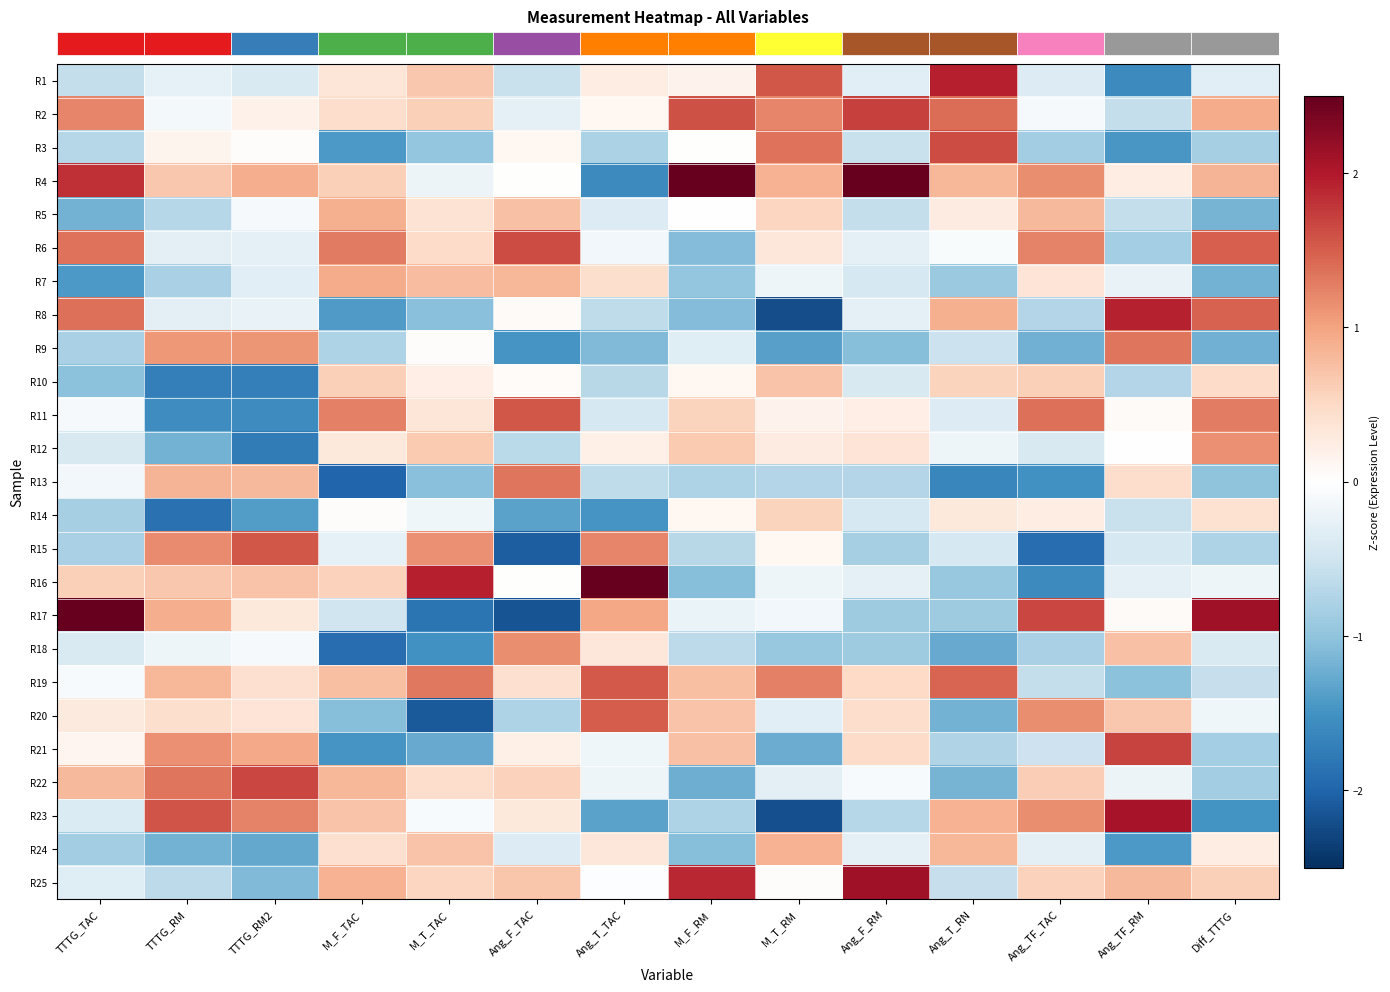

Reading right to left, extract all data points from this chart.

row_0: Diff_TTTG=-0.3	Ang_TF_RM=-1.6	Ang_TF_TAC=-0.4	Ang_T_RN=1.9	Ang_F_RM=-0.3	M_T_RM=1.6	M_F_RM=0.2	Ang_T_TAC=0.2	Ang_F_TAC=-0.5	M_T_TAC=0.7	M_F_TAC=0.3	TTTG_RM2=-0.4	TTTG_RM=-0.3	TTTG_TAC=-0.6
row_1: Diff_TTTG=0.9	Ang_TF_RM=-0.6	Ang_TF_TAC=-0.1	Ang_T_RN=1.4	Ang_F_RM=1.7	M_T_RM=1.2	M_F_RM=1.6	Ang_T_TAC=0.1	Ang_F_TAC=-0.3	M_T_TAC=0.6	M_F_TAC=0.5	TTTG_RM2=0.2	TTTG_RM=-0.1	TTTG_TAC=1.2
row_2: Diff_TTTG=-0.8	Ang_TF_RM=-1.5	Ang_TF_TAC=-0.9	Ang_T_RN=1.6	Ang_F_RM=-0.6	M_T_RM=1.4	M_F_RM=0.0	Ang_T_TAC=-0.8	Ang_F_TAC=0.1	M_T_TAC=-1.0	M_F_TAC=-1.4	TTTG_RM2=0.0	TTTG_RM=0.2	TTTG_TAC=-0.7
row_3: Diff_TTTG=0.8	Ang_TF_RM=0.2	Ang_TF_TAC=1.2	Ang_T_RN=0.8	Ang_F_RM=3.3	M_T_RM=0.9	M_F_RM=2.7	Ang_T_TAC=-1.6	Ang_F_TAC=0.0	M_T_TAC=-0.2	M_F_TAC=0.6	TTTG_RM2=0.9	TTTG_RM=0.7	TTTG_TAC=1.8
row_4: Diff_TTTG=-1.2	Ang_TF_RM=-0.6	Ang_TF_TAC=0.8	Ang_T_RN=0.3	Ang_F_RM=-0.6	M_T_RM=0.5	M_F_RM=-0.0	Ang_T_TAC=-0.4	Ang_F_TAC=0.7	M_T_TAC=0.4	M_F_TAC=0.9	TTTG_RM2=-0.1	TTTG_RM=-0.7	TTTG_TAC=-1.2
row_5: Diff_TTTG=1.5	Ang_TF_RM=-0.9	Ang_TF_TAC=1.2	Ang_T_RN=-0.1	Ang_F_RM=-0.3	M_T_RM=0.3	M_F_RM=-1.1	Ang_T_TAC=-0.1	Ang_F_TAC=1.6	M_T_TAC=0.5	M_F_TAC=1.3	TTTG_RM2=-0.3	TTTG_RM=-0.3	TTTG_TAC=1.4
row_6: Diff_TTTG=-1.2	Ang_TF_RM=-0.2	Ang_TF_TAC=0.4	Ang_T_RN=-0.9	Ang_F_RM=-0.4	M_T_RM=-0.2	M_F_RM=-1.0	Ang_T_TAC=0.4	Ang_F_TAC=0.8	M_T_TAC=0.8	M_F_TAC=0.9	TTTG_RM2=-0.3	TTTG_RM=-0.8	TTTG_TAC=-1.4
row_7: Diff_TTTG=1.5	Ang_TF_RM=1.9	Ang_TF_TAC=-0.7	Ang_T_RN=0.9	Ang_F_RM=-0.3	M_T_RM=-2.2	M_F_RM=-1.1	Ang_T_TAC=-0.6	Ang_F_TAC=0.1	M_T_TAC=-1.0	M_F_TAC=-1.4	TTTG_RM2=-0.2	TTTG_RM=-0.3	TTTG_TAC=1.4
row_8: Diff_TTTG=-1.2	Ang_TF_RM=1.3	Ang_TF_TAC=-1.2	Ang_T_RN=-0.5	Ang_F_RM=-1.1	M_T_RM=-1.4	M_F_RM=-0.3	Ang_T_TAC=-1.1	Ang_F_TAC=-1.5	M_T_TAC=0.0	M_F_TAC=-0.8	TTTG_RM2=1.1	TTTG_RM=1.1	TTTG_TAC=-0.8
row_9: Diff_TTTG=0.5	Ang_TF_RM=-0.7	Ang_TF_TAC=0.6	Ang_T_RN=0.6	Ang_F_RM=-0.4	M_T_RM=0.7	M_F_RM=0.1	Ang_T_TAC=-0.7	Ang_F_TAC=0.0	M_T_TAC=0.2	M_F_TAC=0.6	TTTG_RM2=-1.7	TTTG_RM=-1.7	TTTG_TAC=-1.0
row_10: Diff_TTTG=1.3	Ang_TF_RM=0.1	Ang_TF_TAC=1.4	Ang_T_RN=-0.4	Ang_F_RM=0.2	M_T_RM=0.2	M_F_RM=0.6	Ang_T_TAC=-0.4	Ang_F_TAC=1.5	M_T_TAC=0.3	M_F_TAC=1.3	TTTG_RM2=-1.6	TTTG_RM=-1.6	TTTG_TAC=-0.1
row_11: Diff_TTTG=1.1	Ang_TF_RM=-0.0	Ang_TF_TAC=-0.4	Ang_T_RN=-0.2	Ang_F_RM=0.4	M_T_RM=0.3	M_F_RM=0.6	Ang_T_TAC=0.2	Ang_F_TAC=-0.7	M_T_TAC=0.6	M_F_TAC=0.3	TTTG_RM2=-1.8	TTTG_RM=-1.2	TTTG_TAC=-0.4
row_12: Diff_TTTG=-1.0	Ang_TF_RM=0.4	Ang_TF_TAC=-1.5	Ang_T_RN=-1.6	Ang_F_RM=-0.7	M_T_RM=-0.7	M_F_RM=-0.8	Ang_T_TAC=-0.6	Ang_F_TAC=1.3	M_T_TAC=-1.0	M_F_TAC=-2.0	TTTG_RM2=0.8	TTTG_RM=0.9	TTTG_TAC=-0.1
row_13: Diff_TTTG=0.4	Ang_TF_RM=-0.6	Ang_TF_TAC=0.2	Ang_T_RN=0.3	Ang_F_RM=-0.4	M_T_RM=0.6	M_F_RM=0.1	Ang_T_TAC=-1.5	Ang_F_TAC=-1.3	M_T_TAC=-0.2	M_F_TAC=0.0	TTTG_RM2=-1.4	TTTG_RM=-1.9	TTTG_TAC=-0.8
row_14: Diff_TTTG=-0.8	Ang_TF_RM=-0.4	Ang_TF_TAC=-1.9	Ang_T_RN=-0.4	Ang_F_RM=-0.8	M_T_RM=0.1	M_F_RM=-0.7	Ang_T_TAC=1.2	Ang_F_TAC=-2.1	M_T_TAC=1.1	M_F_TAC=-0.3	TTTG_RM2=1.6	TTTG_RM=1.2	TTTG_TAC=-0.8
row_15: Diff_TTTG=-0.2	Ang_TF_RM=-0.3	Ang_TF_TAC=-1.6	Ang_T_RN=-0.9	Ang_F_RM=-0.3	M_T_RM=-0.2	M_F_RM=-1.1	Ang_T_TAC=2.7	Ang_F_TAC=0.0	M_T_TAC=1.9	M_F_TAC=0.6	TTTG_RM2=0.7	TTTG_RM=0.7	TTTG_TAC=0.6
row_16: Diff_TTTG=2.1	Ang_TF_RM=0.1	Ang_TF_TAC=1.7	Ang_T_RN=-0.9	Ang_F_RM=-0.9	M_T_RM=-0.2	M_F_RM=-0.2	Ang_T_TAC=1.0	Ang_F_TAC=-2.2	M_T_TAC=-1.8	M_F_TAC=-0.5	TTTG_RM2=0.3	TTTG_RM=0.9	TTTG_TAC=2.6
row_17: Diff_TTTG=-0.4	Ang_TF_RM=0.7	Ang_TF_TAC=-0.8	Ang_T_RN=-1.3	Ang_F_RM=-0.9	M_T_RM=-0.9	M_F_RM=-0.7	Ang_T_TAC=0.3	Ang_F_TAC=1.2	M_T_TAC=-1.5	M_F_TAC=-1.9	TTTG_RM2=-0.1	TTTG_RM=-0.2	TTTG_TAC=-0.4
row_18: Diff_TTTG=-0.6	Ang_TF_RM=-1.0	Ang_TF_TAC=-0.6	Ang_T_RN=1.5	Ang_F_RM=0.5	M_T_RM=1.3	M_F_RM=0.7	Ang_T_TAC=1.5	Ang_F_TAC=0.4	M_T_TAC=1.3	M_F_TAC=0.8	TTTG_RM2=0.4	TTTG_RM=0.8	TTTG_TAC=-0.1
row_19: Diff_TTTG=-0.2	Ang_TF_RM=0.7	Ang_TF_TAC=1.2	Ang_T_RN=-1.2	Ang_F_RM=0.5	M_T_RM=-0.3	M_F_RM=0.7	Ang_T_TAC=1.5	Ang_F_TAC=-0.8	M_T_TAC=-2.1	M_F_TAC=-1.1	TTTG_RM2=0.4	TTTG_RM=0.4	TTTG_TAC=0.3
row_20: Diff_TTTG=-0.9	Ang_TF_RM=1.7	Ang_TF_TAC=-0.5	Ang_T_RN=-0.8	Ang_F_RM=0.5	M_T_RM=-1.2	M_F_RM=0.7	Ang_T_TAC=-0.2	Ang_F_TAC=0.2	M_T_TAC=-1.3	M_F_TAC=-1.5	TTTG_RM2=0.9	TTTG_RM=1.1	TTTG_TAC=0.1
row_21: Diff_TTTG=-0.9	Ang_TF_RM=-0.2	Ang_TF_TAC=0.6	Ang_T_RN=-1.2	Ang_F_RM=-0.1	M_T_RM=-0.3	M_F_RM=-1.2	Ang_T_TAC=-0.2	Ang_F_TAC=0.6	M_T_TAC=0.5	M_F_TAC=0.8	TTTG_RM2=1.7	TTTG_RM=1.3	TTTG_TAC=0.8
row_22: Diff_TTTG=-1.5	Ang_TF_RM=2.1	Ang_TF_TAC=1.2	Ang_T_RN=0.9	Ang_F_RM=-0.7	M_T_RM=-2.2	M_F_RM=-0.8	Ang_T_TAC=-1.3	Ang_F_TAC=0.3	M_T_TAC=-0.1	M_F_TAC=0.7	TTTG_RM2=1.2	TTTG_RM=1.6	TTTG_TAC=-0.4
row_23: Diff_TTTG=0.2	Ang_TF_RM=-1.4	Ang_TF_TAC=-0.3	Ang_T_RN=0.8	Ang_F_RM=-0.3	M_T_RM=0.9	M_F_RM=-1.1	Ang_T_TAC=0.3	Ang_F_TAC=-0.4	M_T_TAC=0.7	M_F_TAC=0.4	TTTG_RM2=-1.3	TTTG_RM=-1.2	TTTG_TAC=-0.9
row_24: Diff_TTTG=0.6	Ang_TF_RM=0.8	Ang_TF_TAC=0.6	Ang_T_RN=-0.6	Ang_F_RM=2.1	M_T_RM=0.0	M_F_RM=1.9	Ang_T_TAC=-0.0	Ang_F_TAC=0.7	M_T_TAC=0.5	M_F_TAC=0.9	TTTG_RM2=-1.1	TTTG_RM=-0.7	TTTG_TAC=-0.3